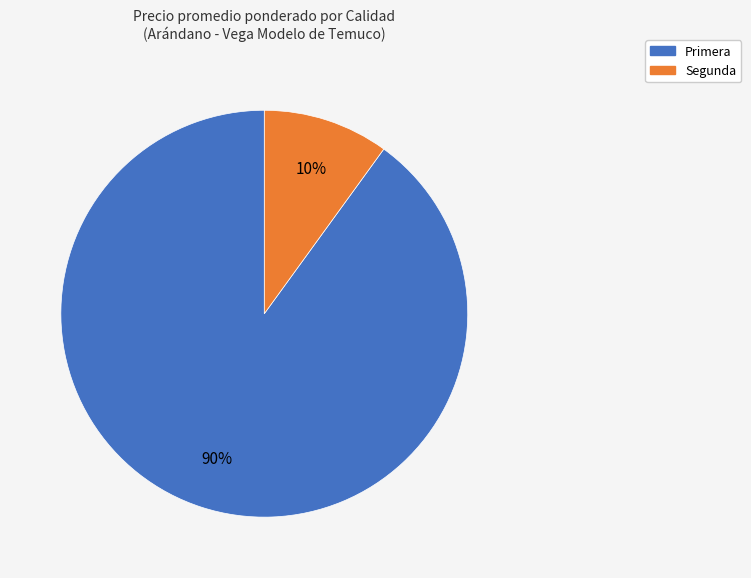

Rank the categories by value from highest to lowest.

Primera, Segunda